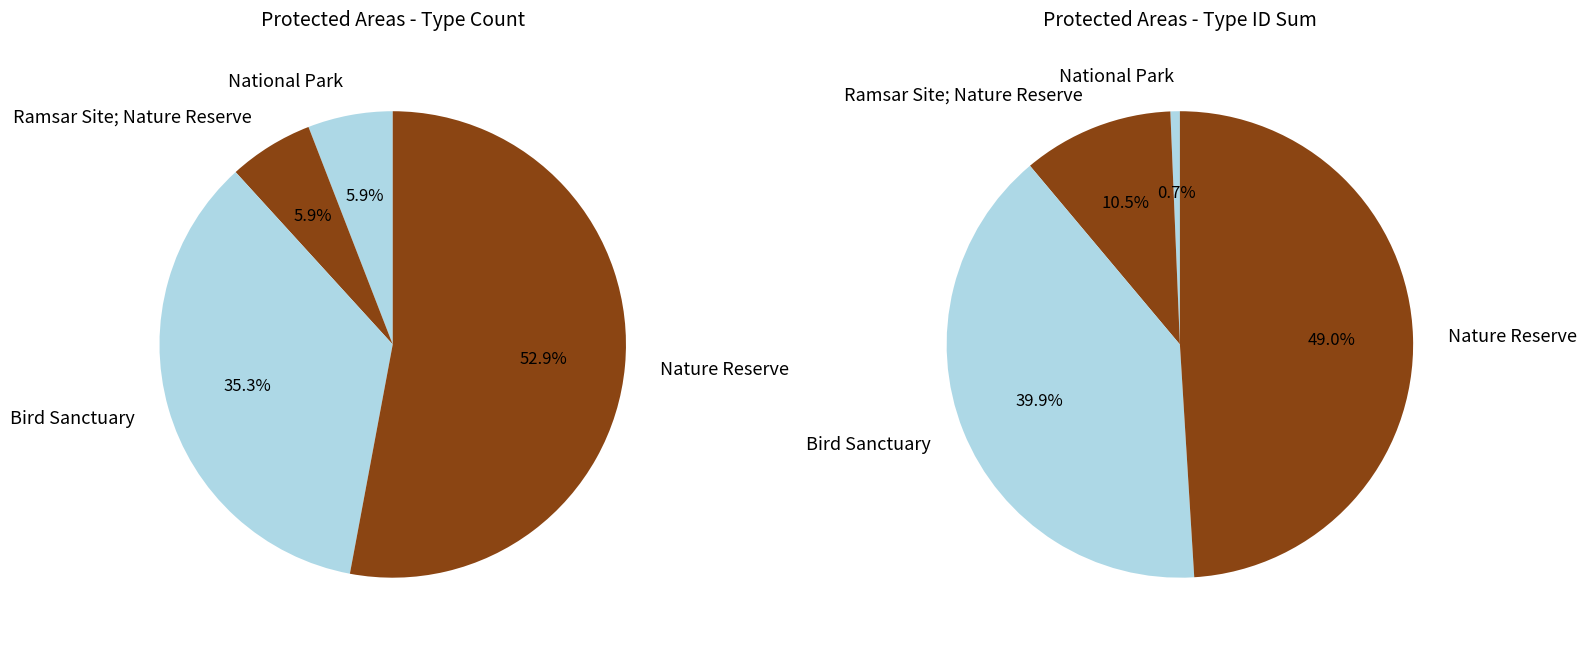

Does any single category account for the majority?

Yes